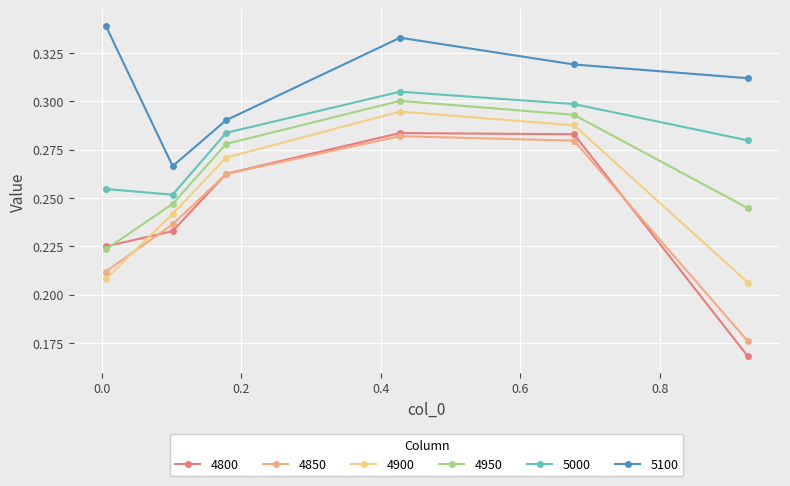

What is the difference between the second highest and minimum values in the 4800 series?

0.1